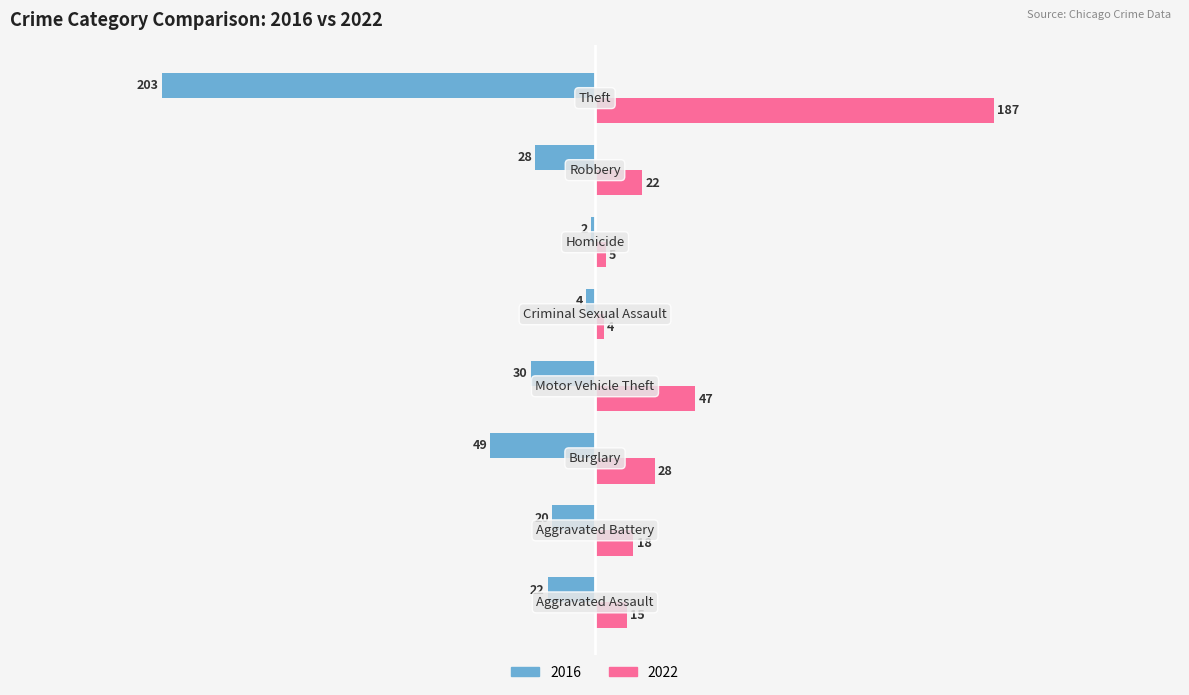

Which series has the largest total across all categories?

2022